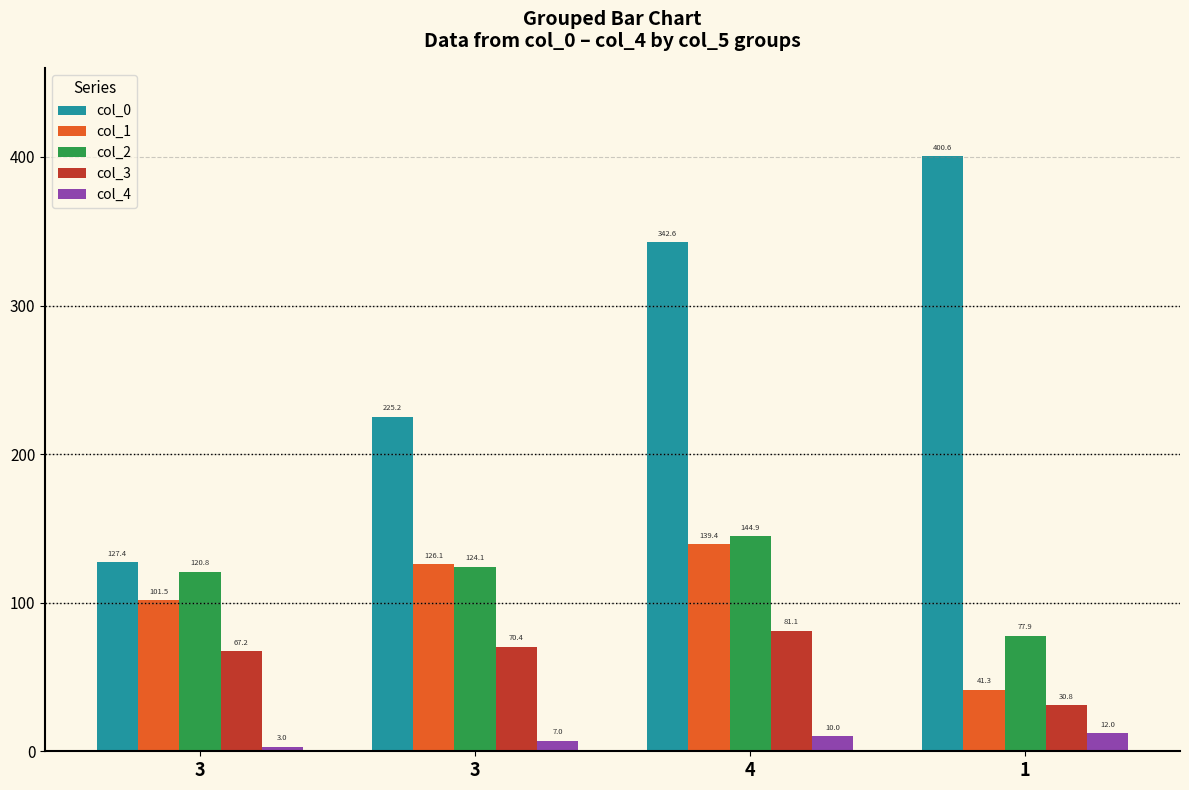

At which label does col_2 first exceed 124?

3